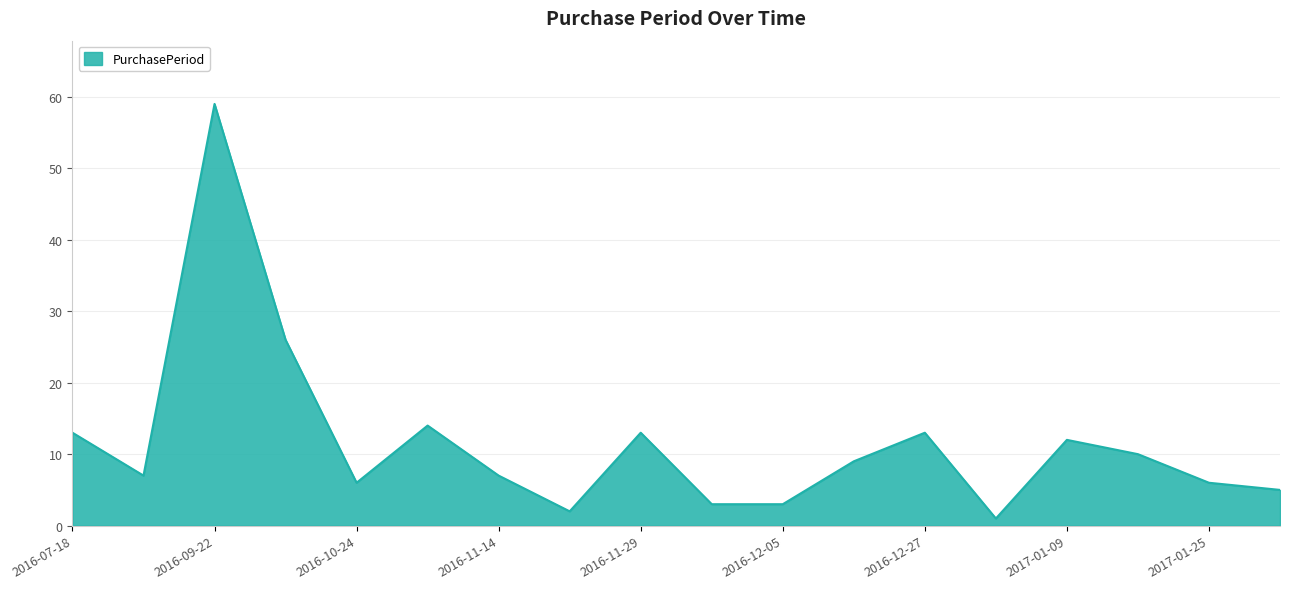

What is the greatest value displayed?

59